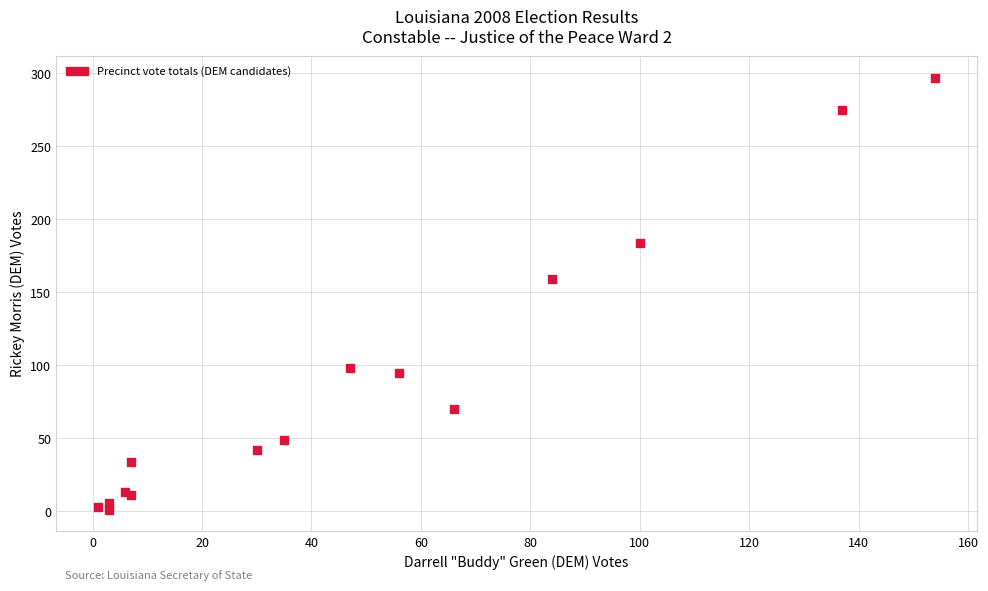

What Y value in the scatter plot is closest to 149?

159